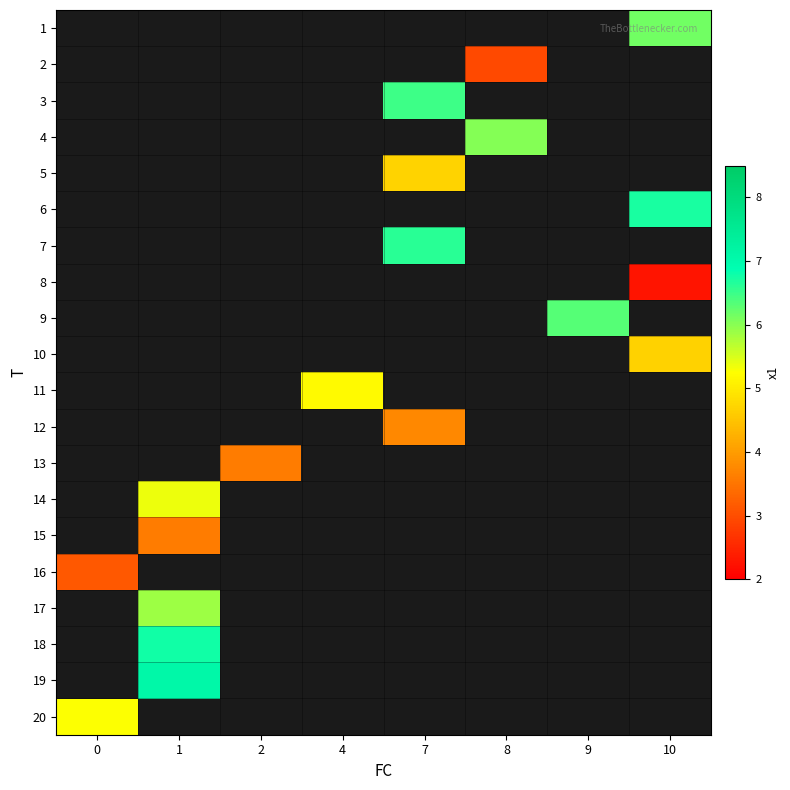

Count the number of categories in the chart.

8